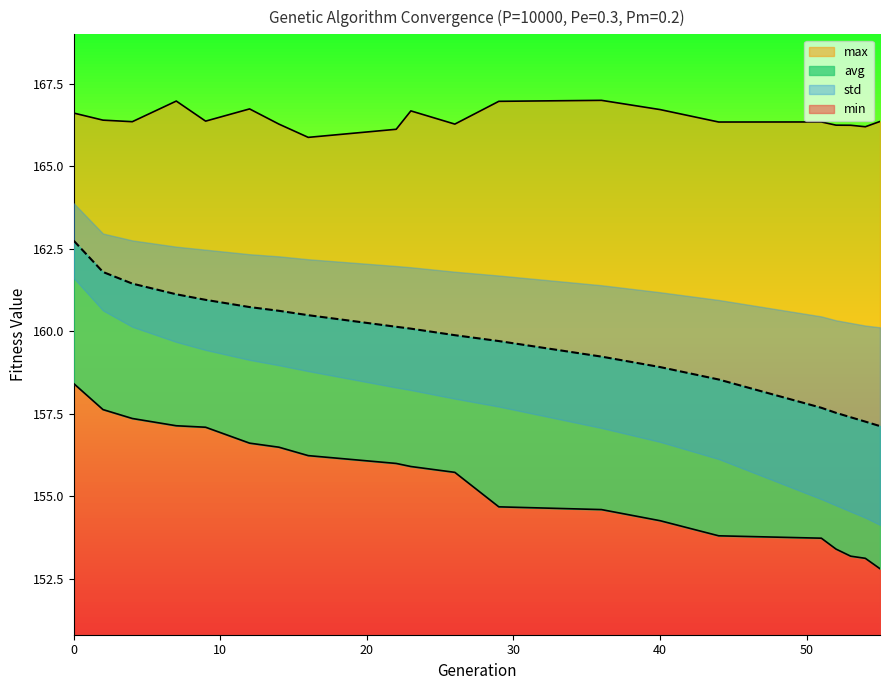

True or false: max and min cross at least once.

False